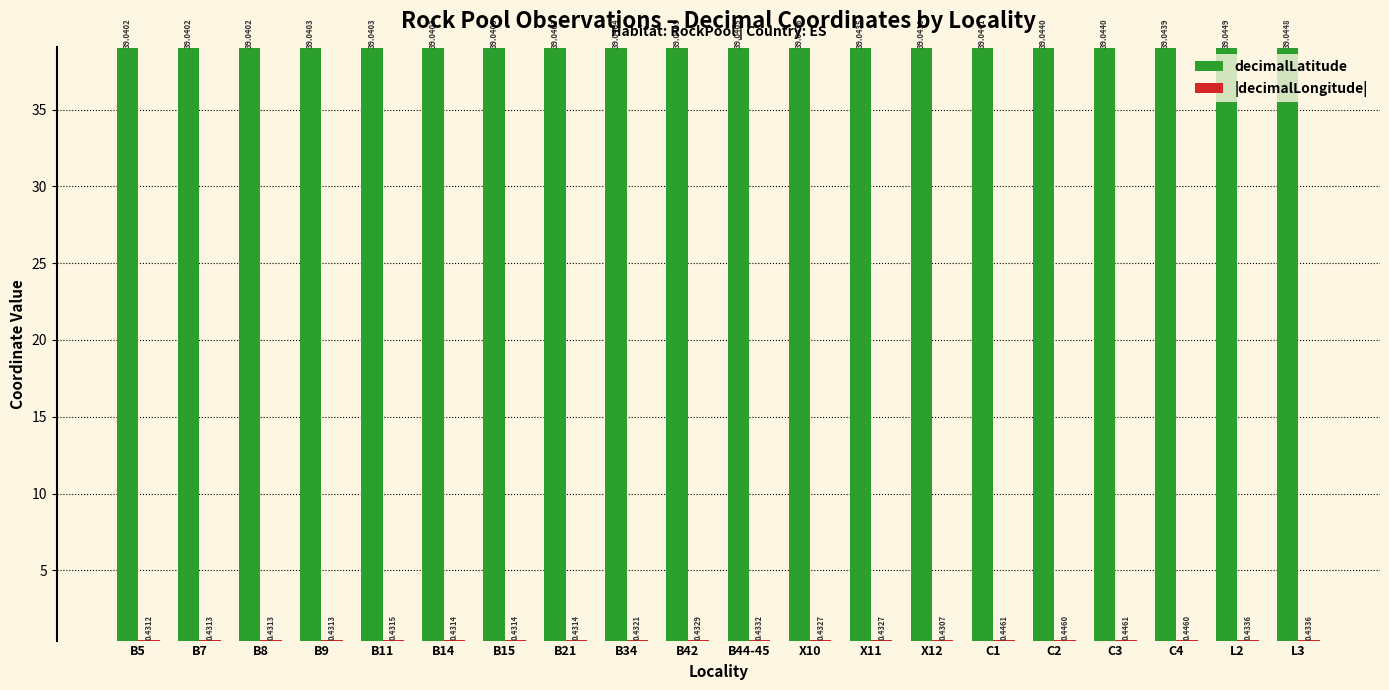

Which category has the highest value in the decimalLatitude series?

L2